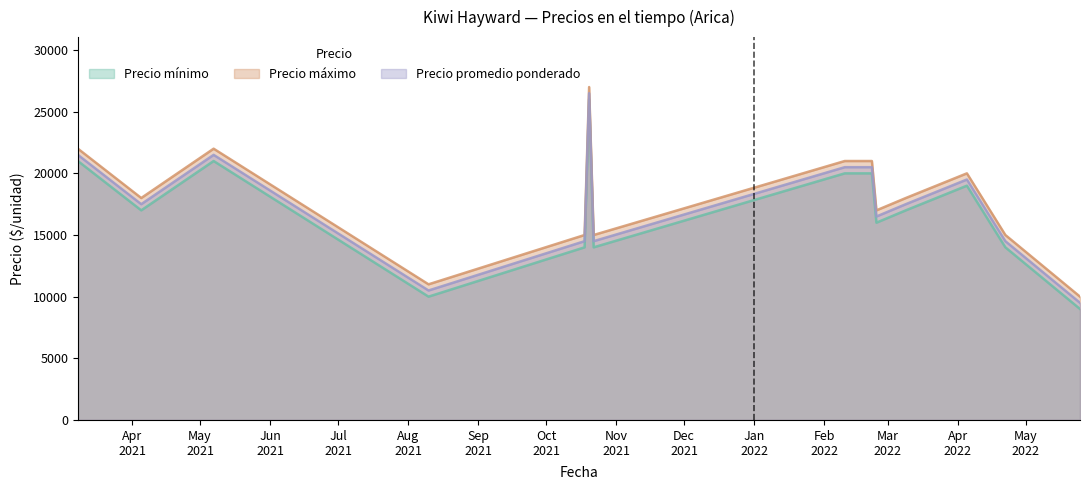

Rank the series at 2022-03-09 from lowest to highest value.

Precio mínimo, Precio promedio ponderado, Precio máximo